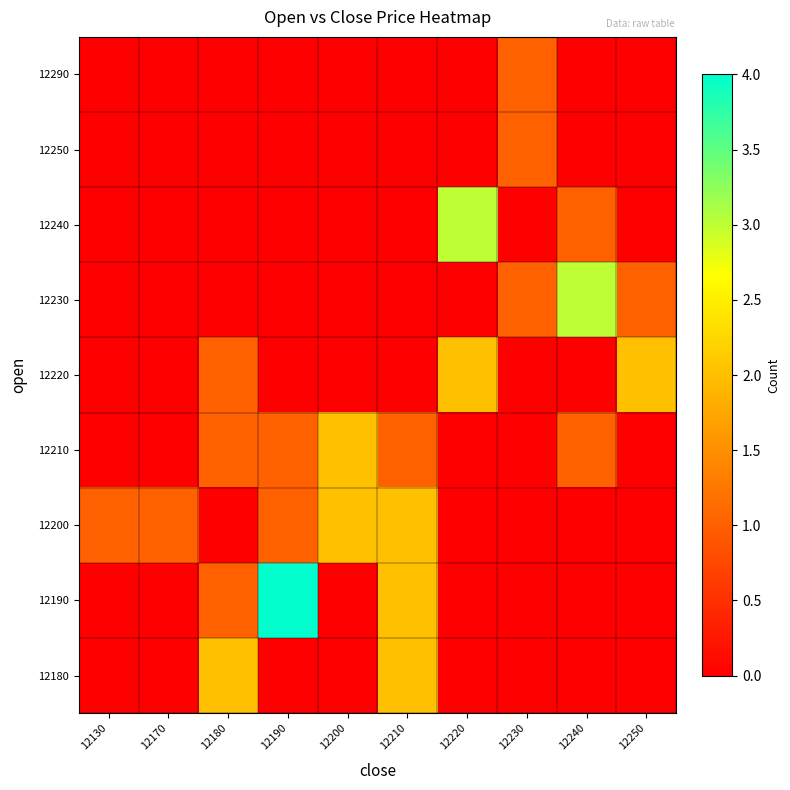

How many distinct data groups are displayed?

9